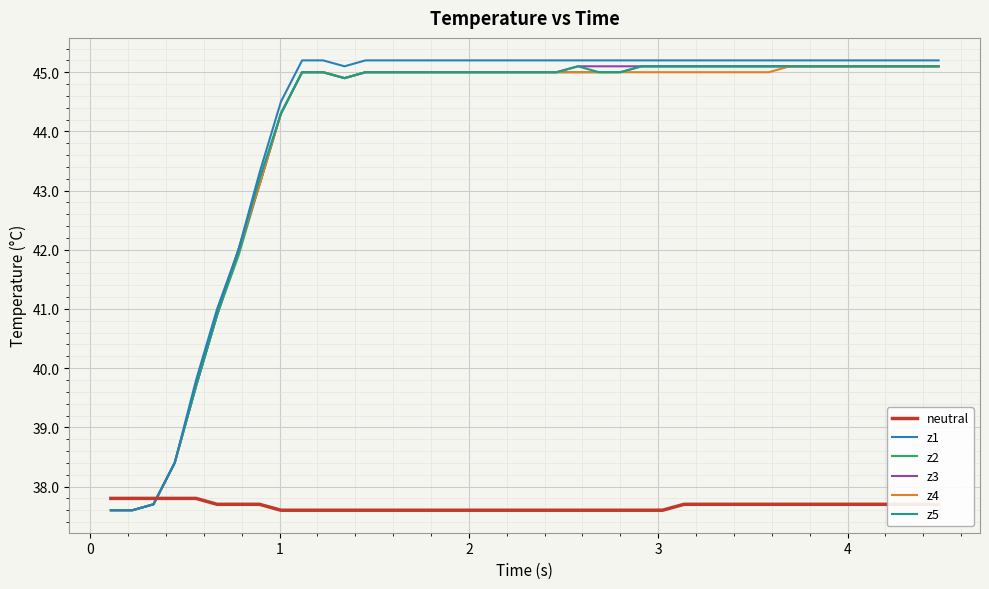

True or false: neutral and z5 intersect in this chart.

True